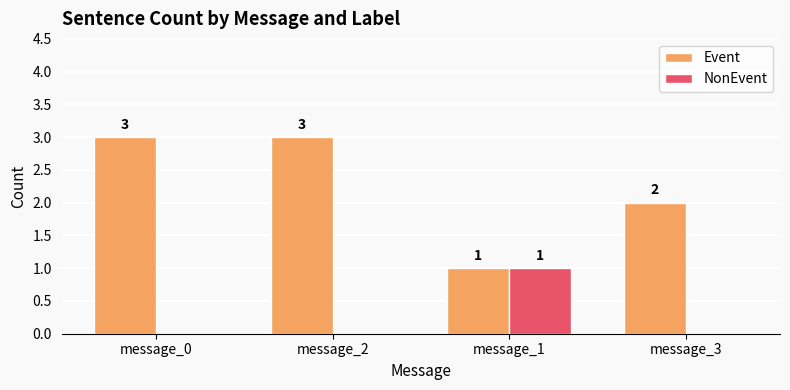

Which series has the largest total across all categories?

Event